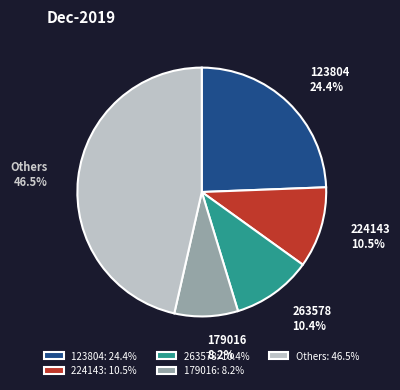

What portion of the pie excludes Others?

53.5%